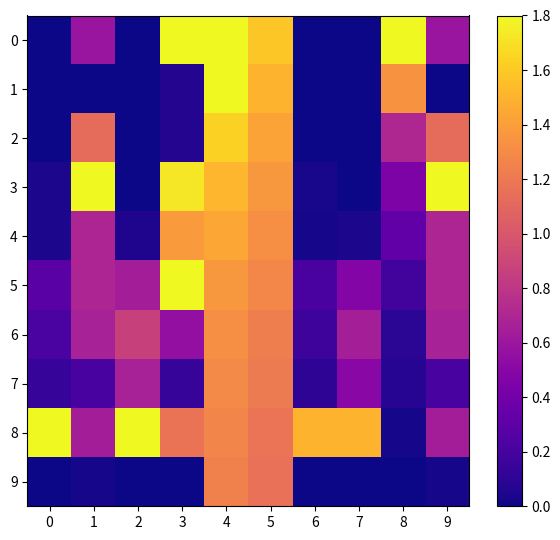

Rank the series by their maximum value, from highest to lowest.

0, 3, 5, 8, 1, 2, 4, 6, 7, 9